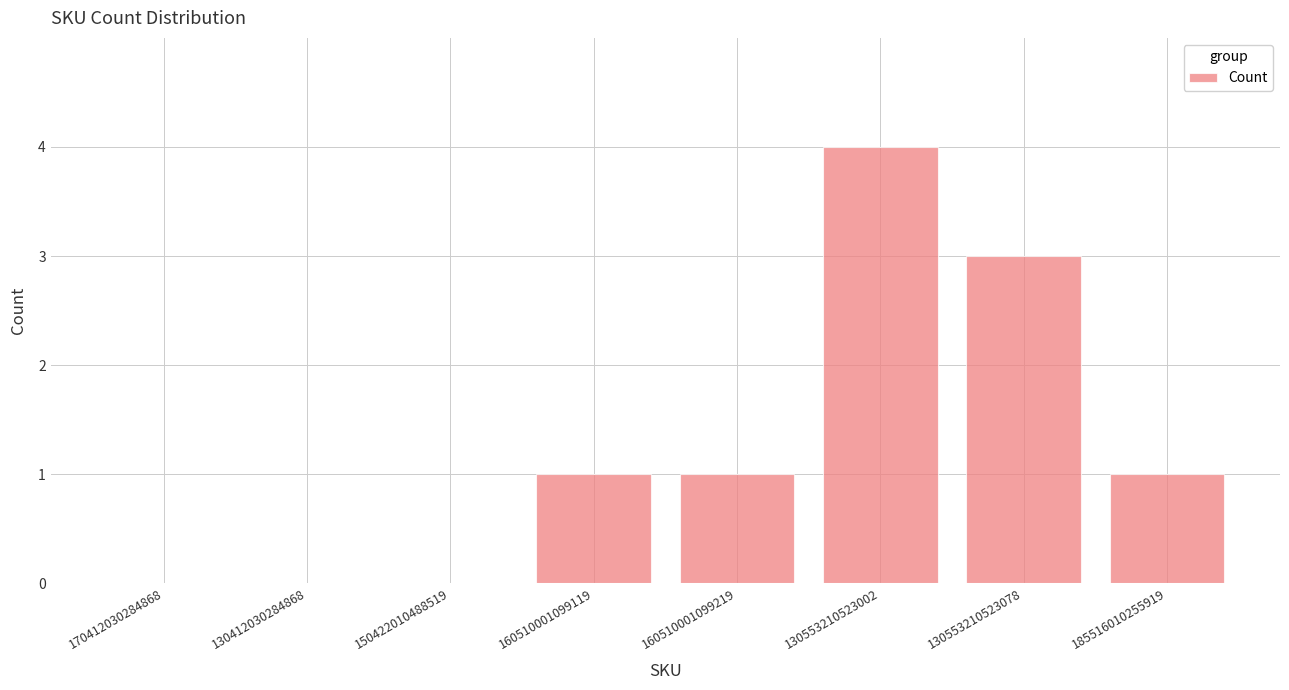

What is the sum of all values?

10